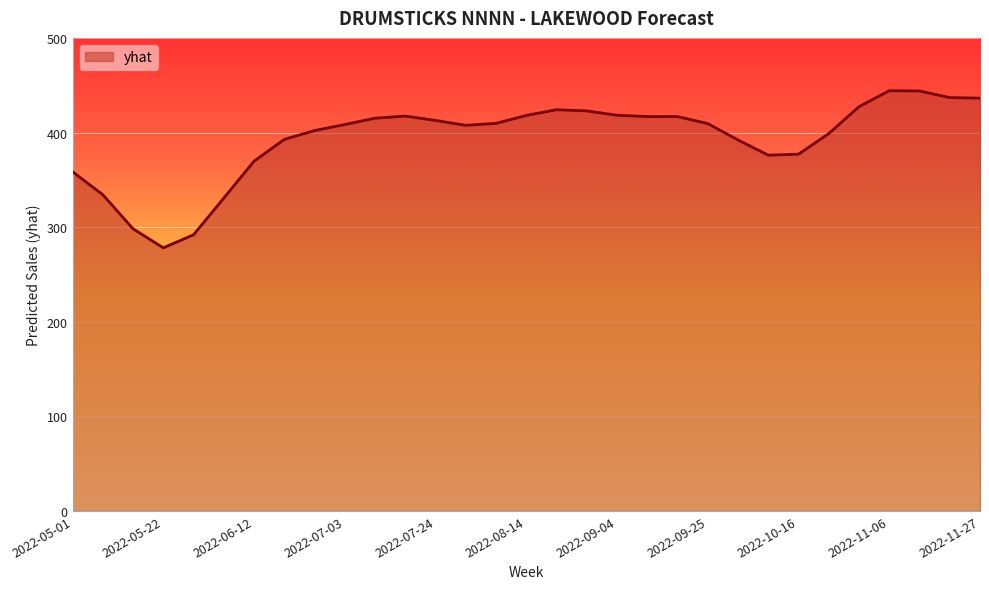

True or false: the data has more than 2 interior local peaks.

True